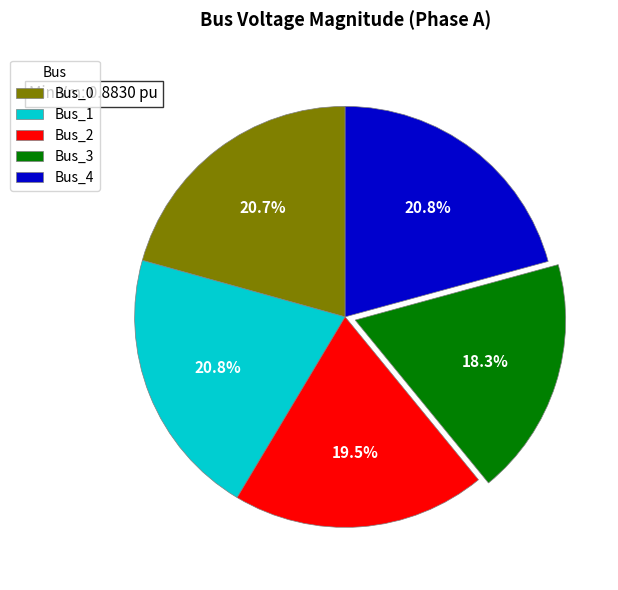

Does Bus_3 account for over 50% of the chart?

No